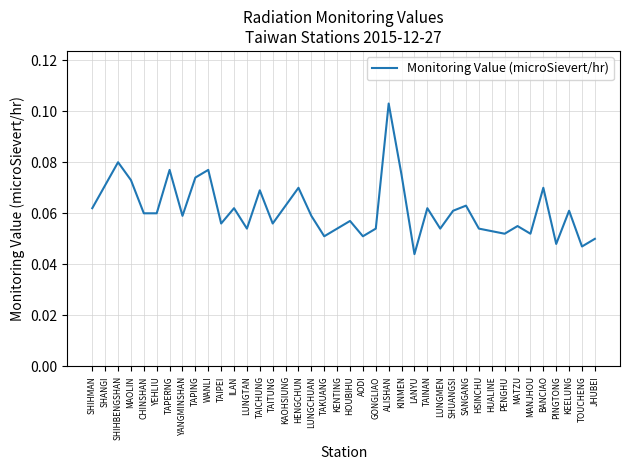

Between TAITUNG and MANJHOU, which is larger?

TAITUNG